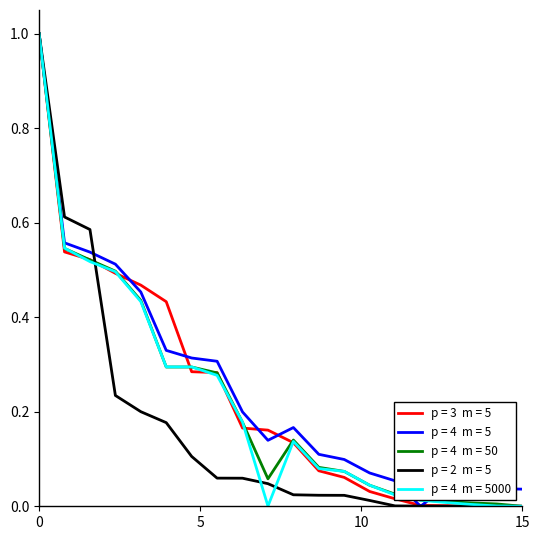

What is the greatest value displayed?

1.0